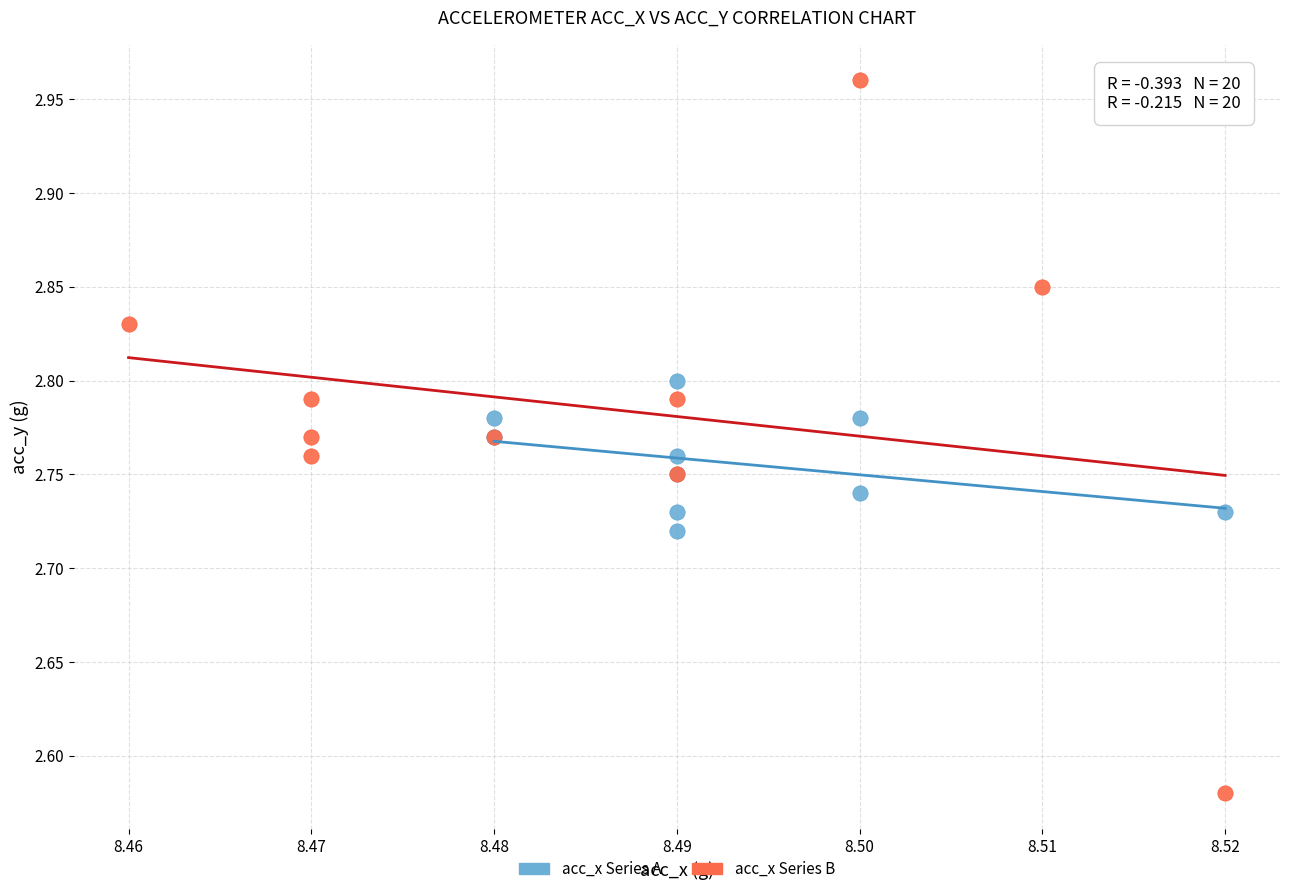

Which series reaches the minimum Y coordinate?

acc_x Series B